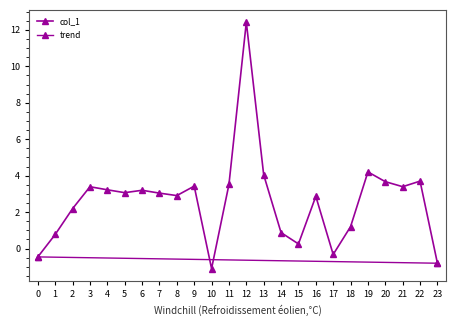

Reading right to left, extract all data points from this chart.

-0.8	3.7	3.4	3.7	4.2	1.2	-0.3	2.9	0.3	0.9	4.0	12.4	3.5	-1.1	3.4	2.9	3.0	3.2	3.1	3.2	3.4	2.2	0.8	-0.5